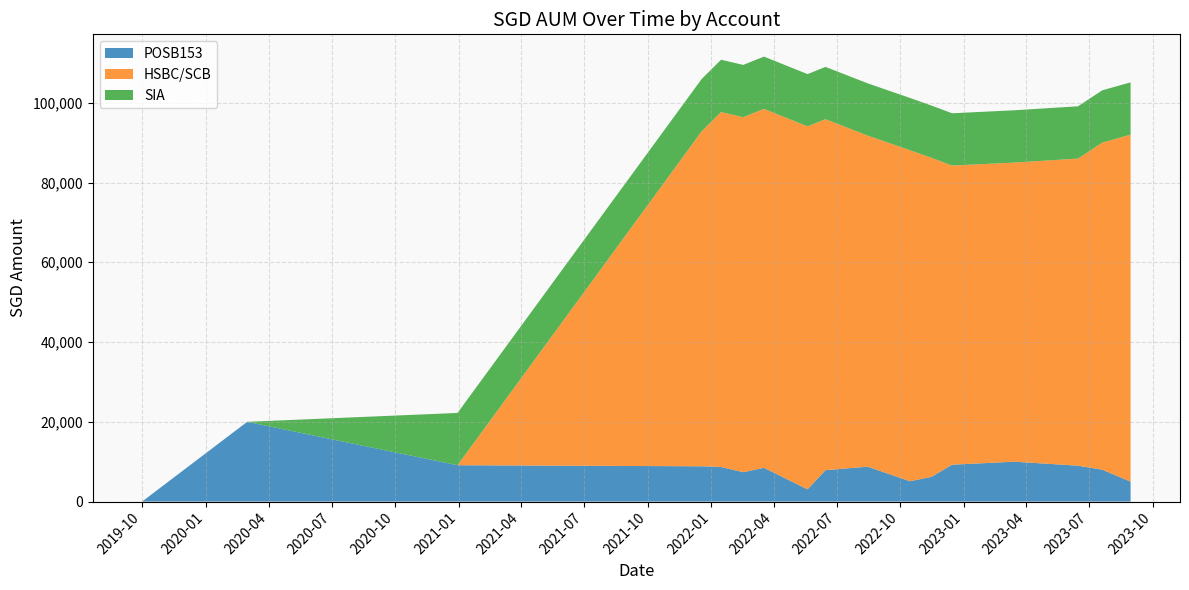

Reading left to right, extract all data points from this chart.

POSB153: 2019-10-01=0.0	2020-03-01=20000.0	2020-12-30=9117.0	2021-12-18=8848.0	2022-01-15=8672.0	2022-02-16=7372.0	2022-03-18=8462.0	2022-05-20=3067.0	2022-06-15=7877.0	2022-08-15=8751.0	2022-10-15=5099.0	2022-11-15=6195.0	2022-12-15=9251.0	2023-03-15=10000.0	2023-06-15=9000.0	2023-07-20=8000.0	2023-08-30=5000.0
HSBC/SCB: 2019-10-01=0.0	2020-03-01=0.0	2020-12-30=0.0	2021-12-18=84000.0	2022-01-15=89000.0	2022-02-16=89000.0	2022-03-18=90000.0	2022-05-20=91000.0	2022-06-15=88000.0	2022-08-15=83000.0	2022-10-15=83000.0	2022-11-15=80000.0	2022-12-15=75000.0	2023-03-15=75000.0	2023-06-15=77000.0	2023-07-20=82000.0	2023-08-30=87000.0
SIA: 2019-10-01=0.0	2020-03-01=0.0	2020-12-30=13108.5	2021-12-18=13108.5	2022-01-15=13108.5	2022-02-16=13108.5	2022-03-18=13108.5	2022-05-20=13108.5	2022-06-15=13108.5	2022-08-15=13108.5	2022-10-15=13108.5	2022-11-15=13108.5	2022-12-15=13108.5	2023-03-15=13108.5	2023-06-15=13108.5	2023-07-20=13108.5	2023-08-30=13108.5